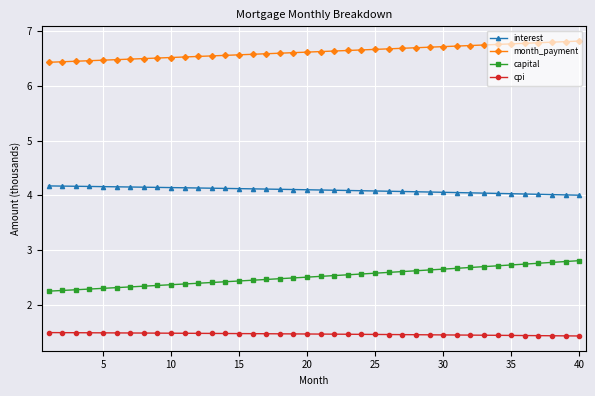

What is the value of the month_payment point at the 30th from the left?

6.7